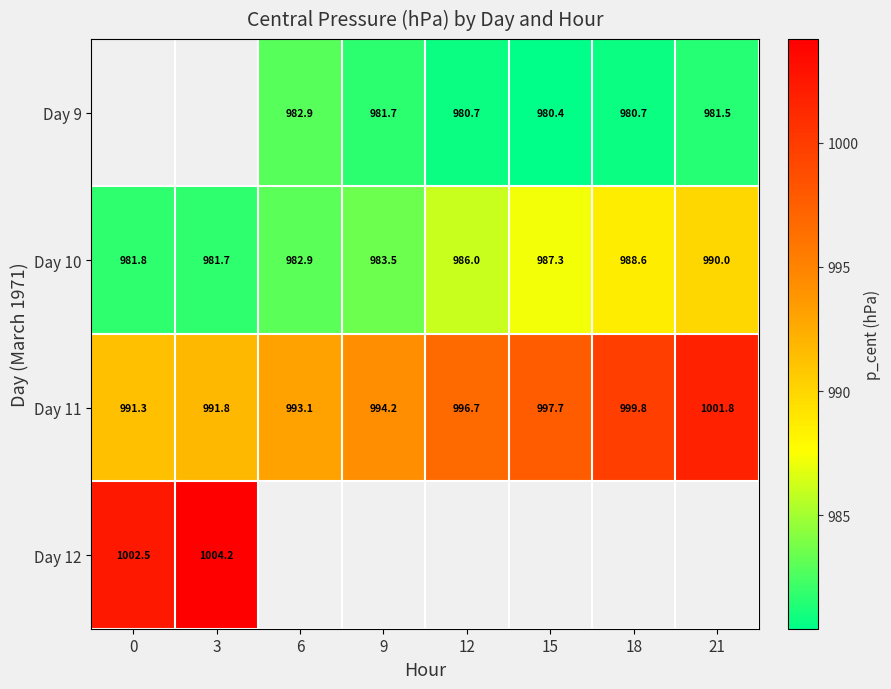

The Day 11 series shows 1767.8 at 9. True or false?

False